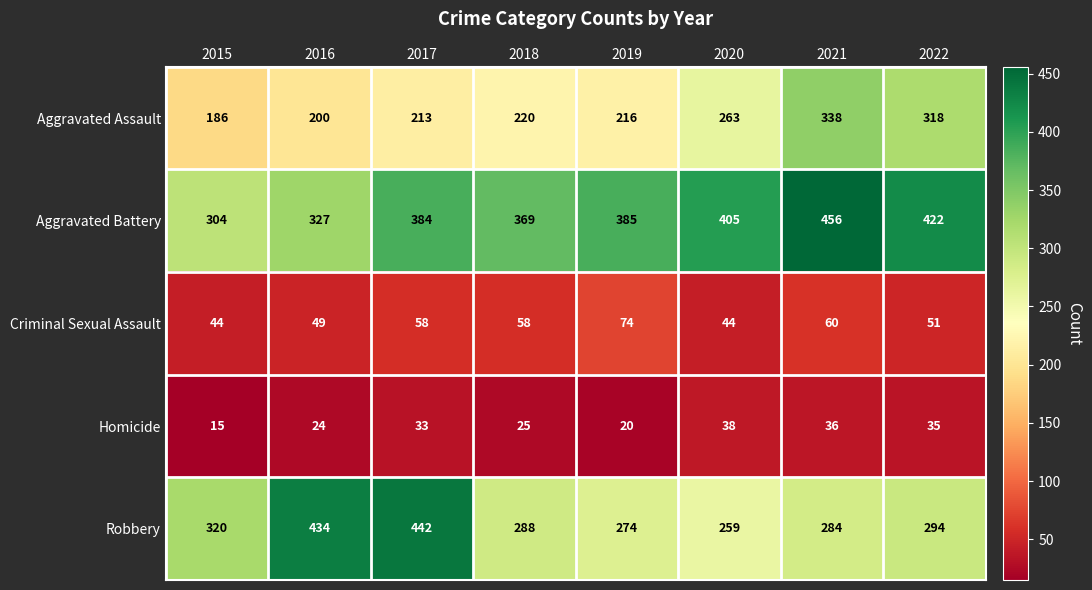

Where is Homicide nearest to the value 26?

2018